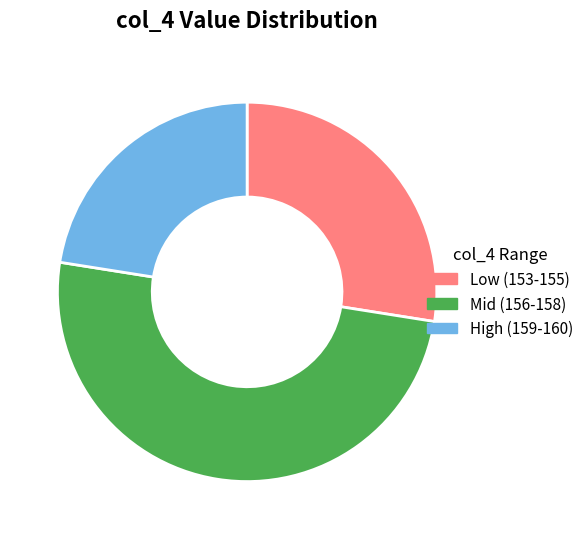

Is the sum of Mid (156-158) and Low (153-155) greater than half?

Yes